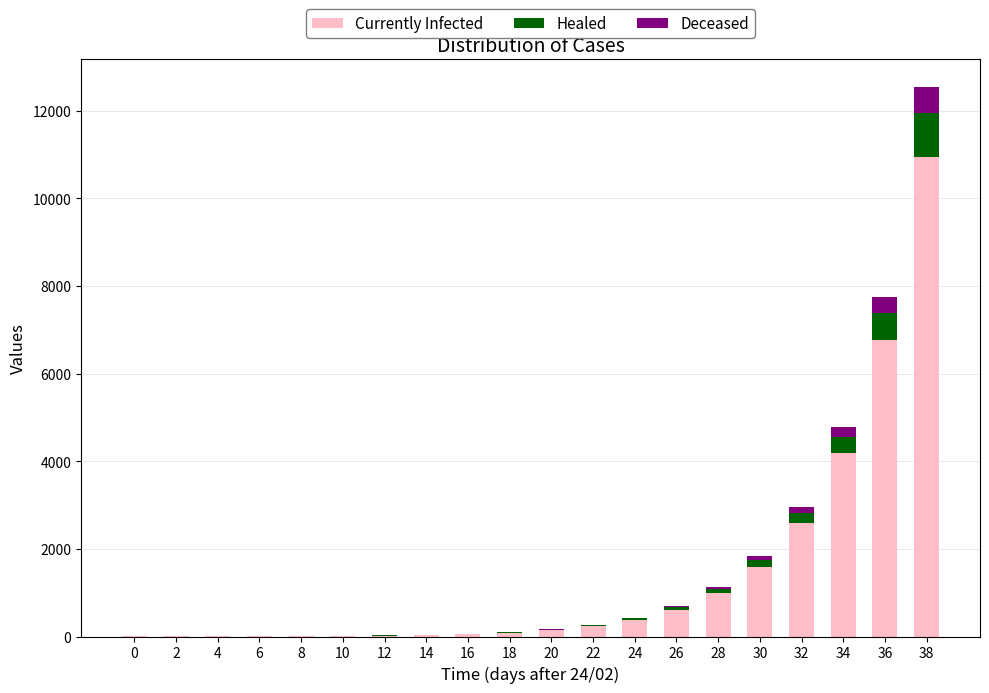

What is the maximum value for Currently Infected?

10946